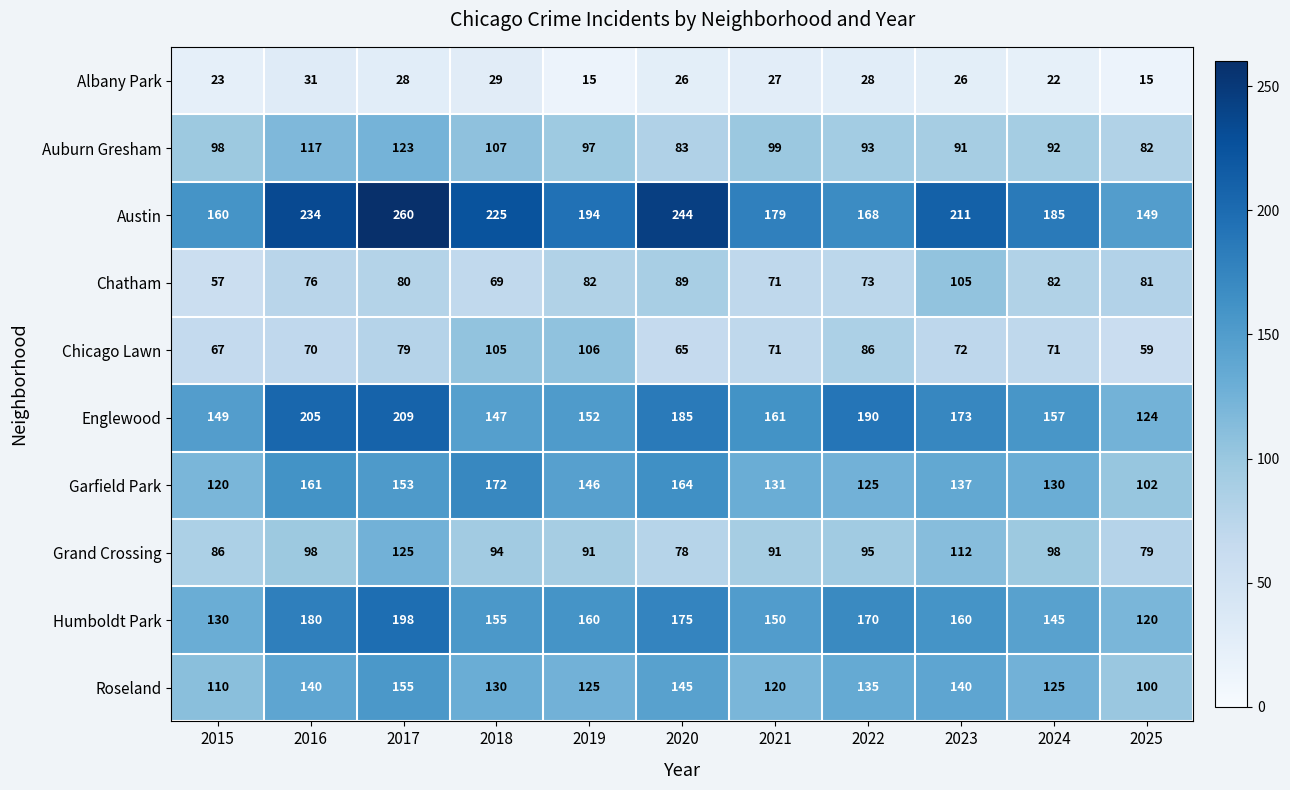

At which label does Auburn Gresham first exceed 97?

2015